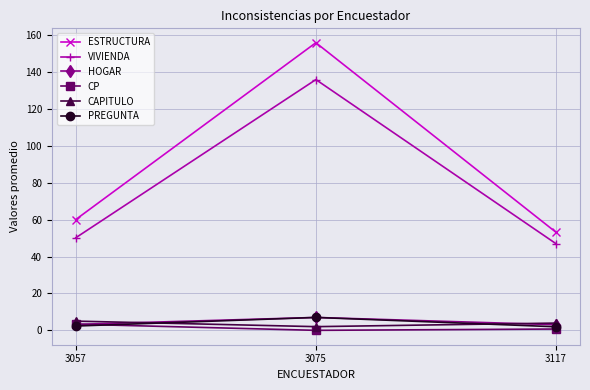

The value of ESTRUCTURA at 3117 is 80.0. True or false?

False